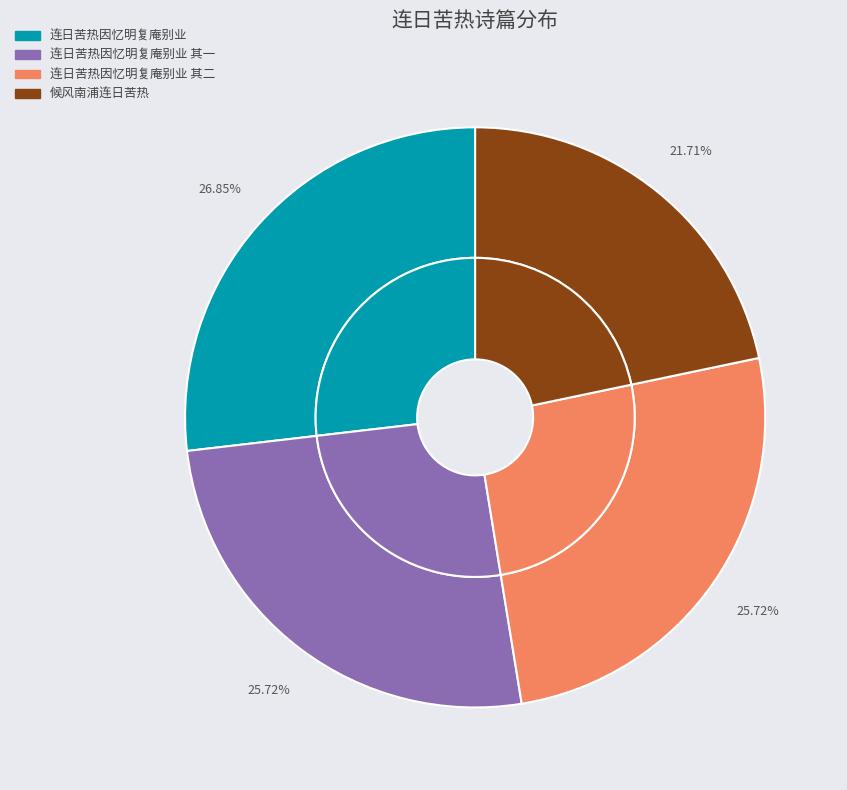

The 连日苦热因忆明复庵别业 其二 slice represents 26% of the pie. True or false?

True